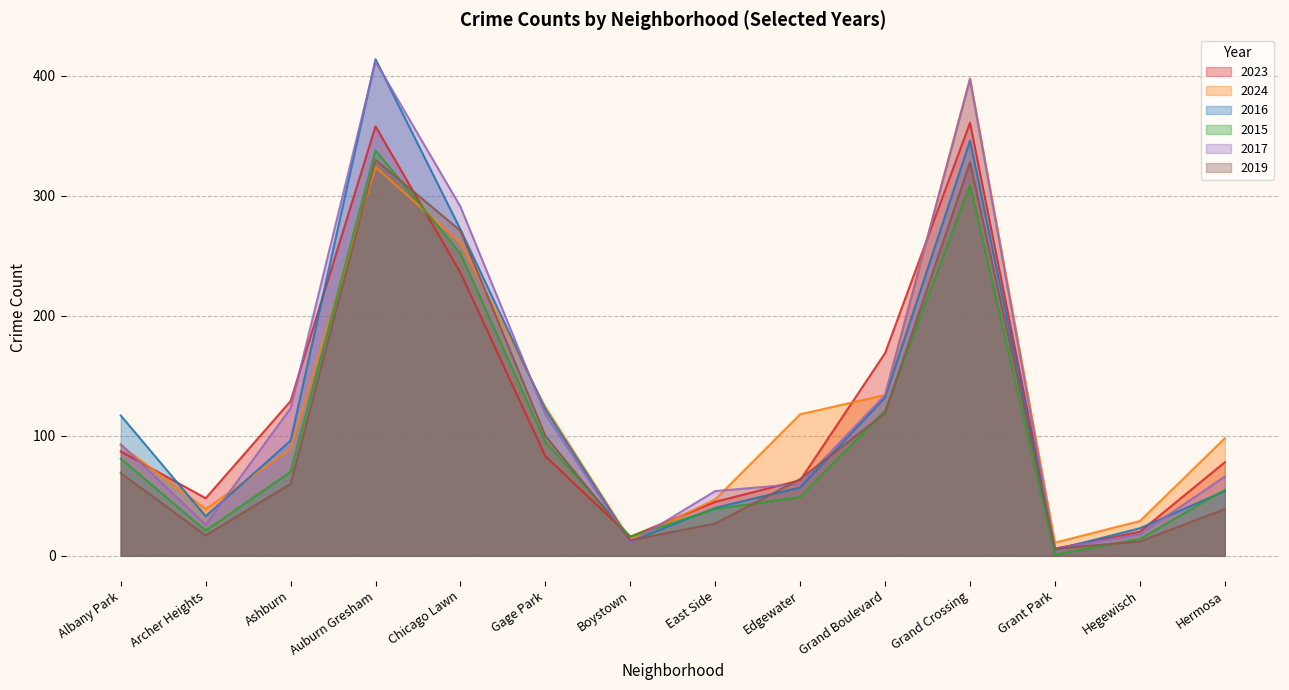

Between Hegewisch and Boystown, which is larger?

Hegewisch